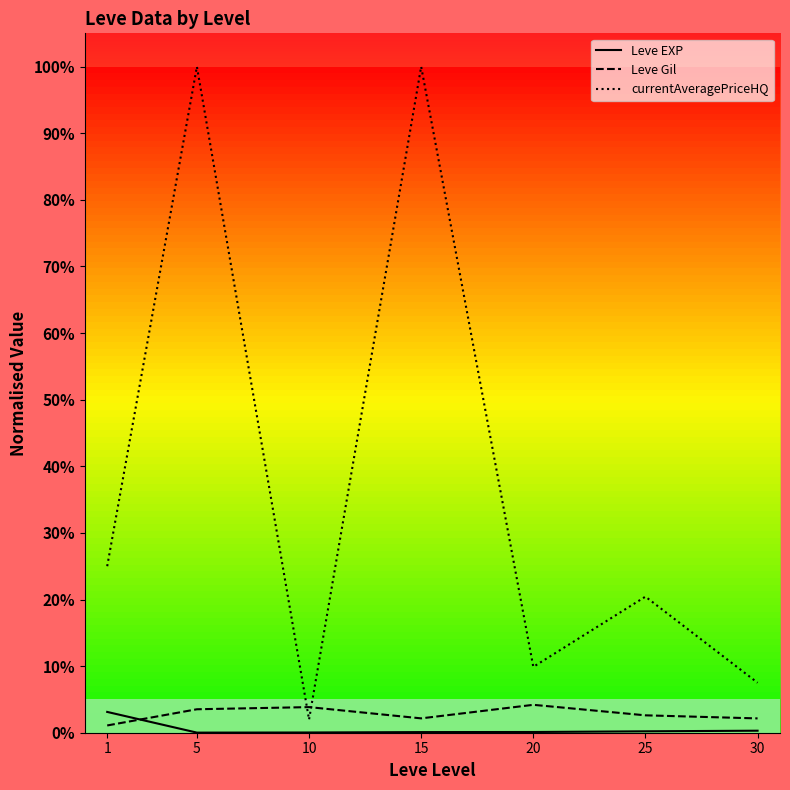

What is the sum of all Leve Gil values?

0.2